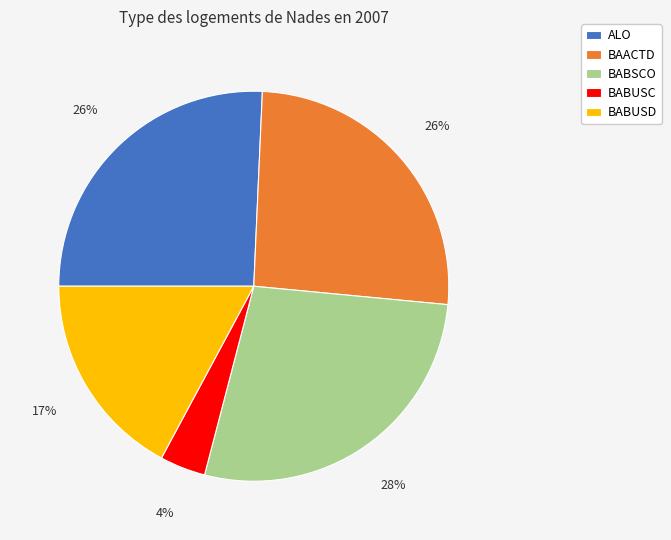

Is it true that BABUSC is 4% of the pie?

True